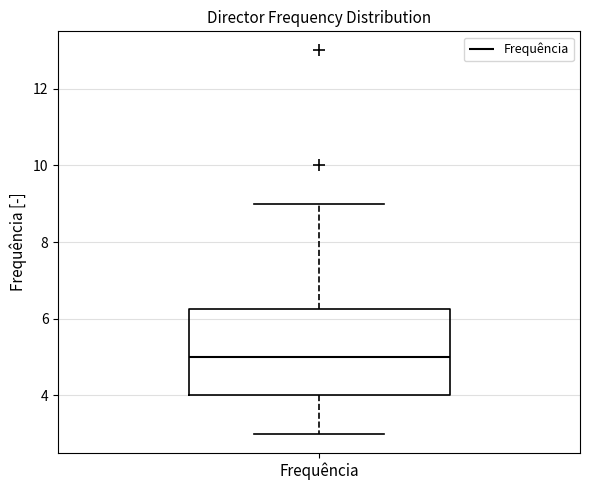

Transcribe this box plot: give where the median line is, the range the box spans, and where the two whiskers end, as read against the y-axis. The values are not printed on the chart, so give them approximately, as read against the axis.

median 5.0, box 4.0 to 6.2, whiskers 3.0 to 9.0